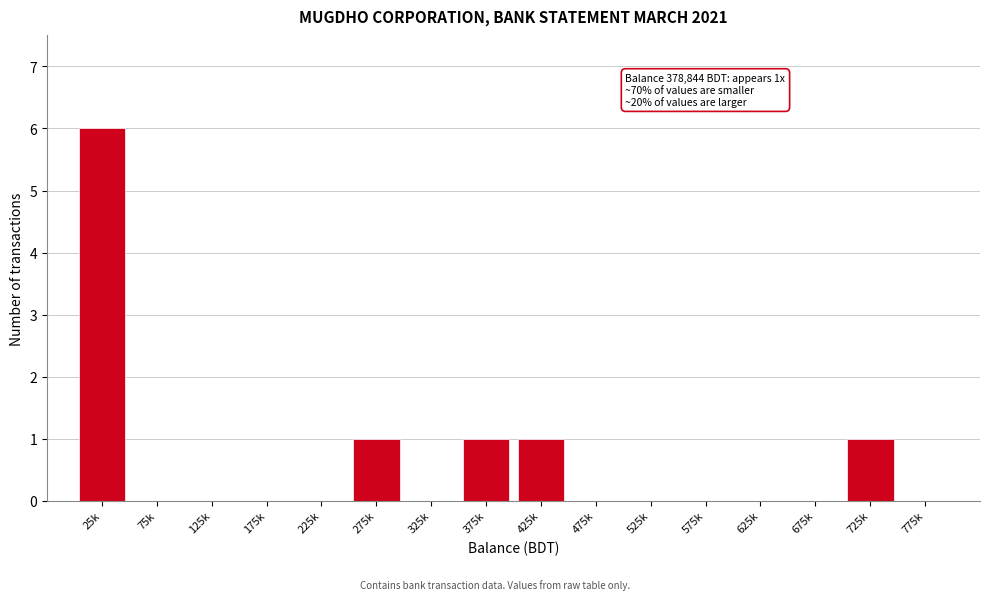

Reading right to left, what are all the values shown in this chart?

775k=0	725k=1	675k=0	625k=0	575k=0	525k=0	475k=0	425k=1	375k=1	325k=0	275k=1	225k=0	175k=0	125k=0	75k=0	25k=6